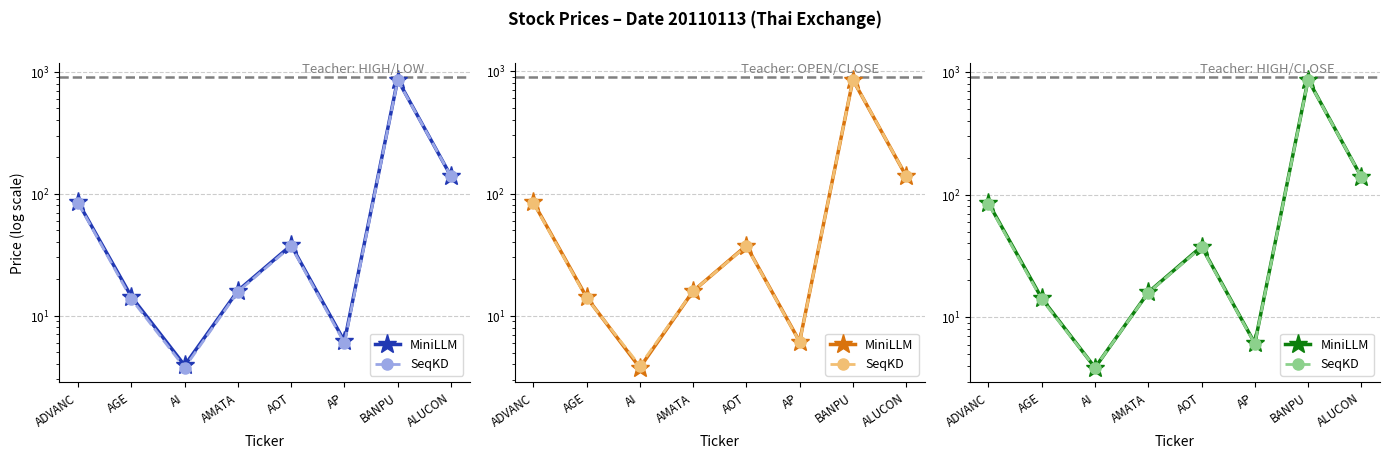

How many data points in MiniLLM are above 37?

4